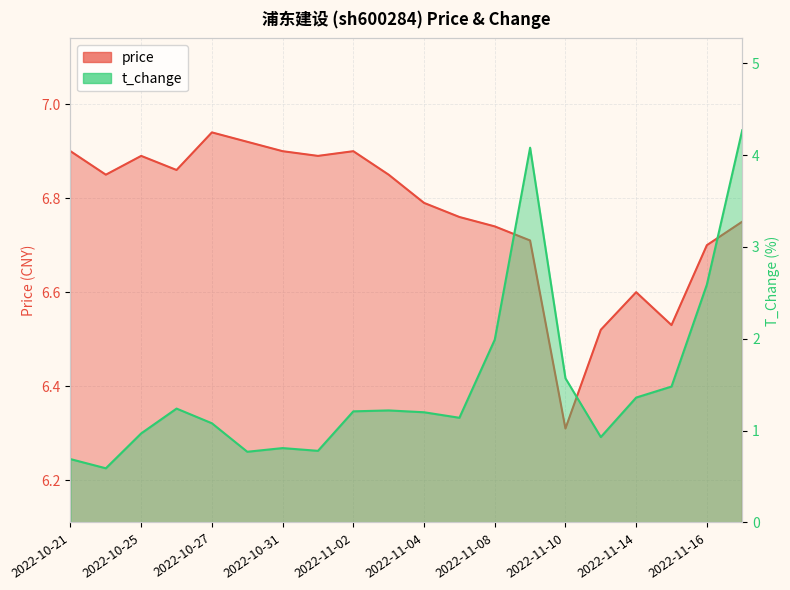

True or false: t_change and price cross at least once.

False